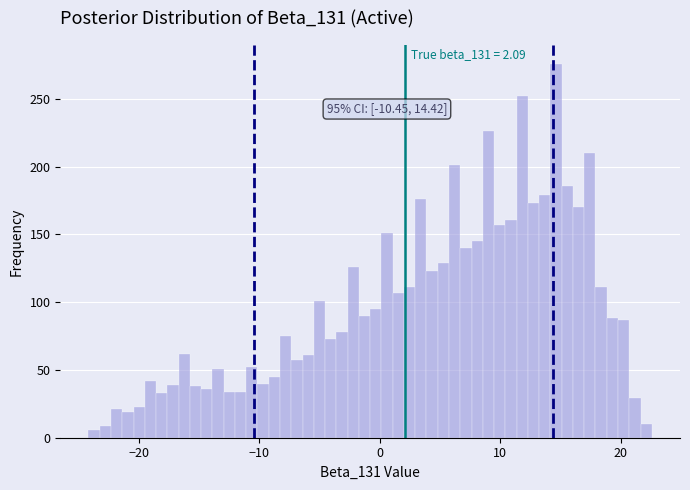

Read against the x-axis, roughly where is the centre of the tallest bar?

15